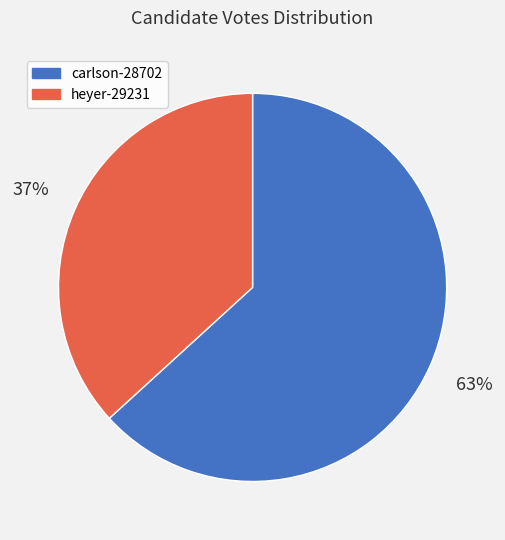

To the nearest percent, what is the average slice percentage?

50%